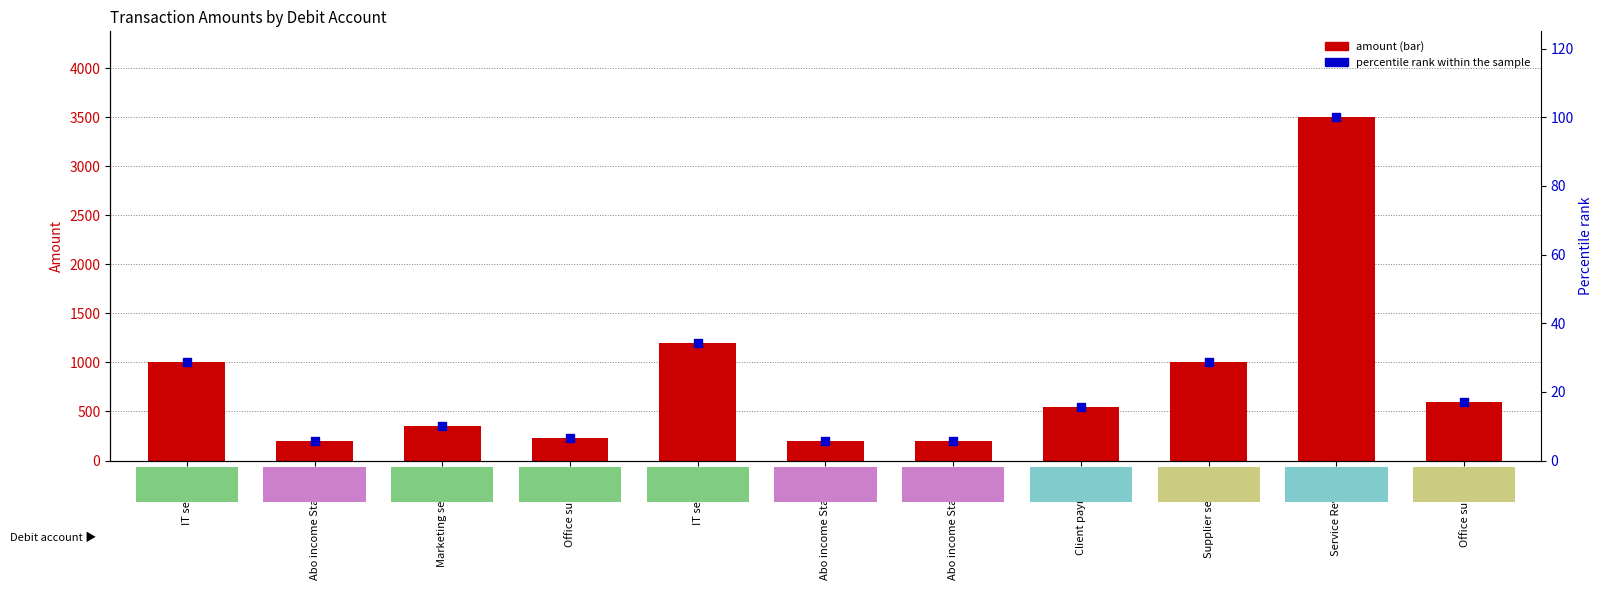

Which series has the largest total across all categories?

amount